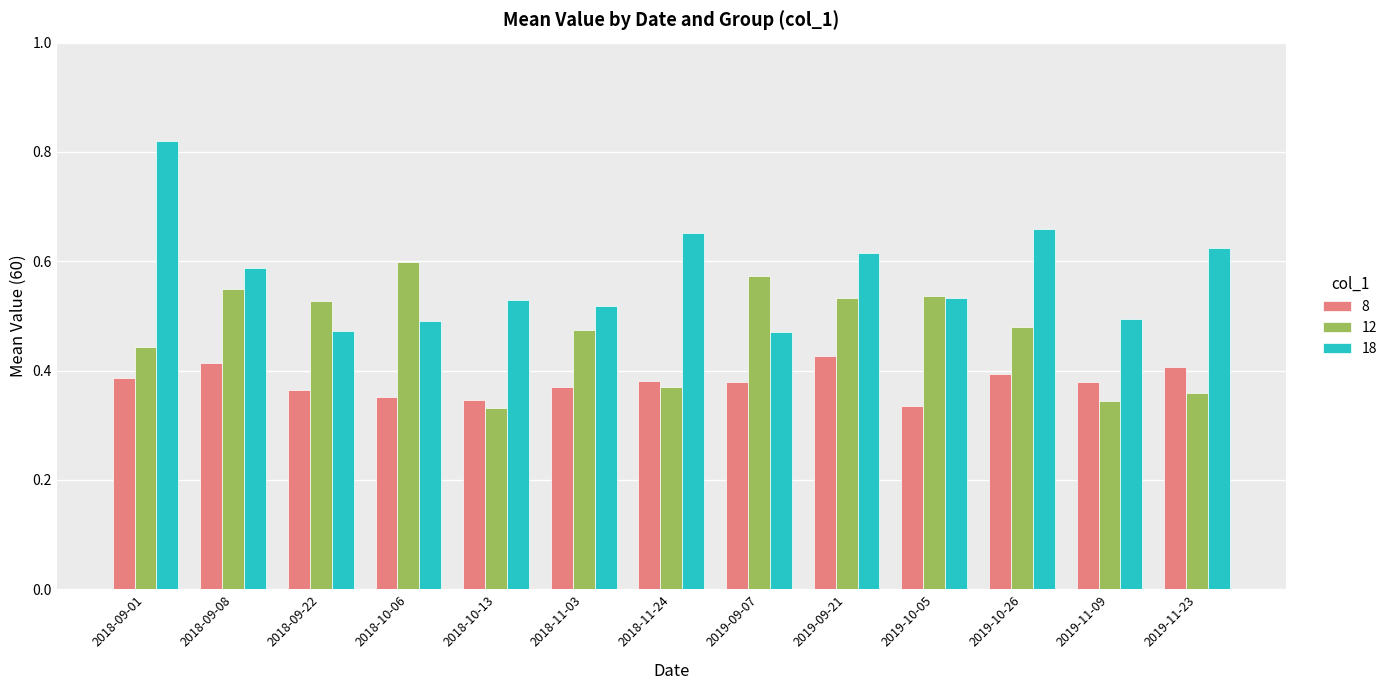

What is the sum of all 8 values?

4.9